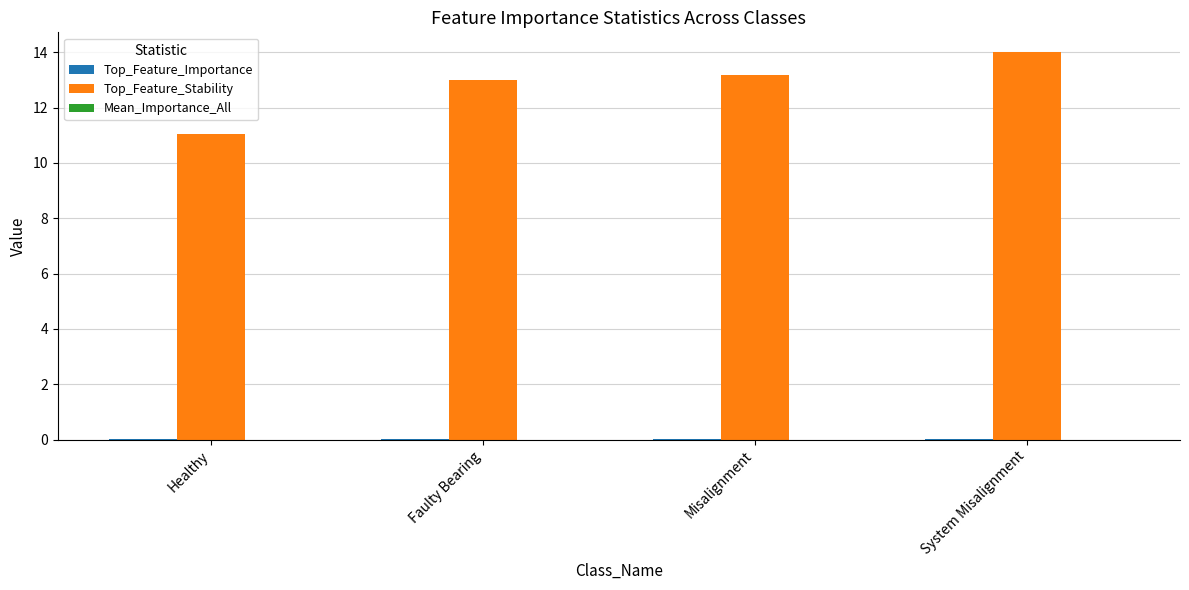

Between Healthy and System Misalignment, which series saw the biggest shift?

Top_Feature_Stability